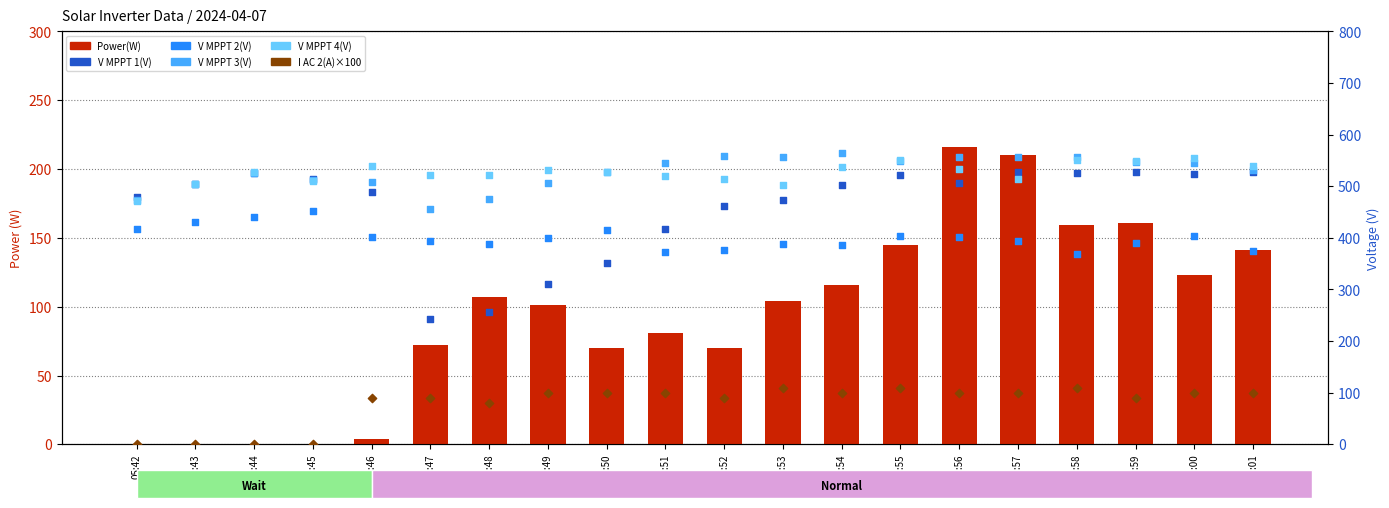

What is the total value across all series at 05:55?

2282.3